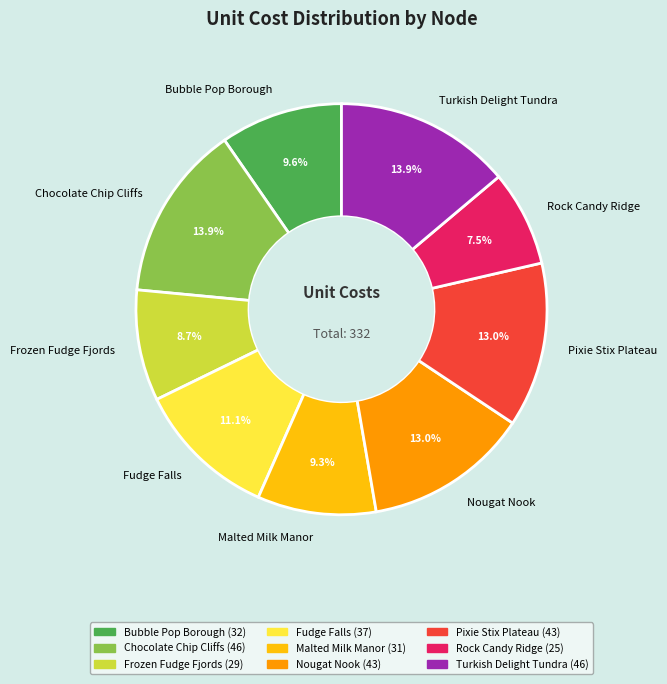

What is the ratio of the value at Pixie Stix Plateau to the value at Rock Candy Ridge?

1.7